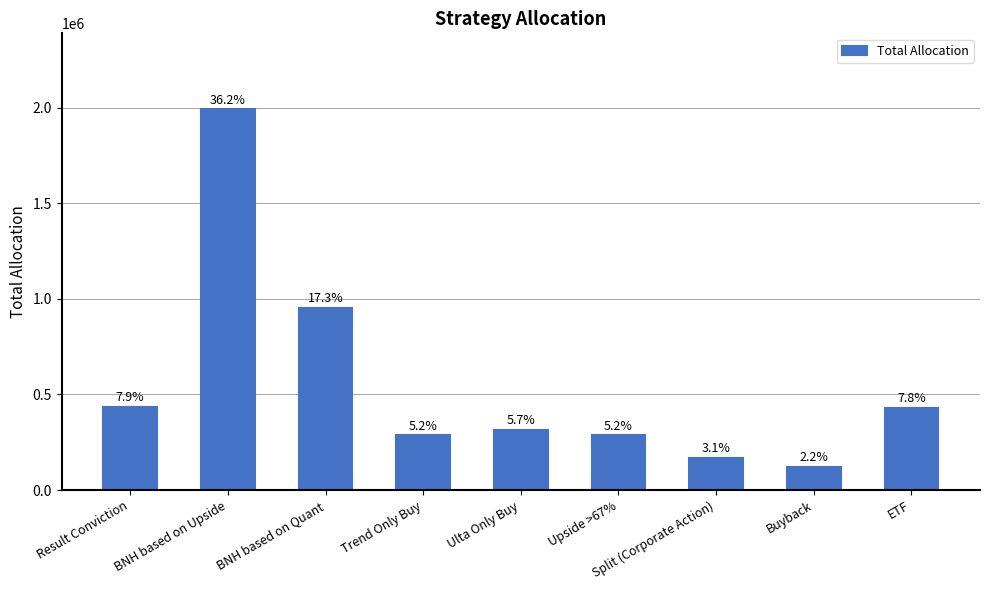

Reading left to right, list all the values displayed in this chart.

Total Allocation: Result Conviction=434384.2	BNH based on Upside=1990469.3	BNH based on Quant=951246.4	Trend Only Buy=285923.8	Ulta Only Buy=313416.4	Upside >67%=285923.8	Split (Corporate Action)=170454.6	Buyback=120967.7	ETF=428885.7
Weightage: Result Conviction=7.9	BNH based on Upside=36.2	BNH based on Quant=17.3	Trend Only Buy=5.2	Ulta Only Buy=5.7	Upside >67%=5.2	Split (Corporate Action)=3.1	Buyback=2.2	ETF=7.8